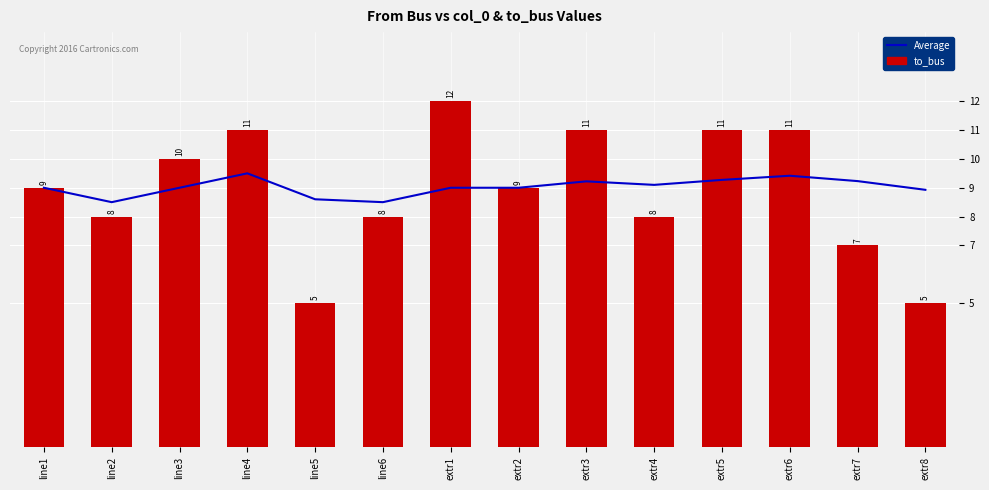

True or false: Average has a value of 15.2 at extr3.

False